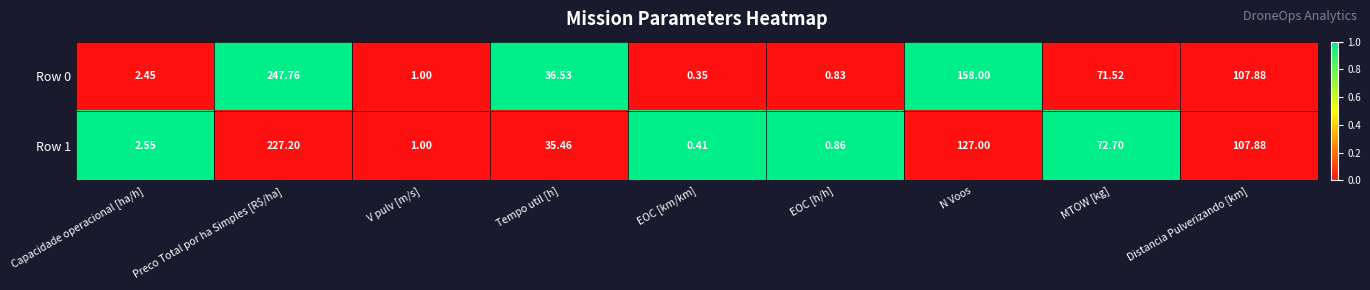

Which series has the widest spread of values?

Row 0